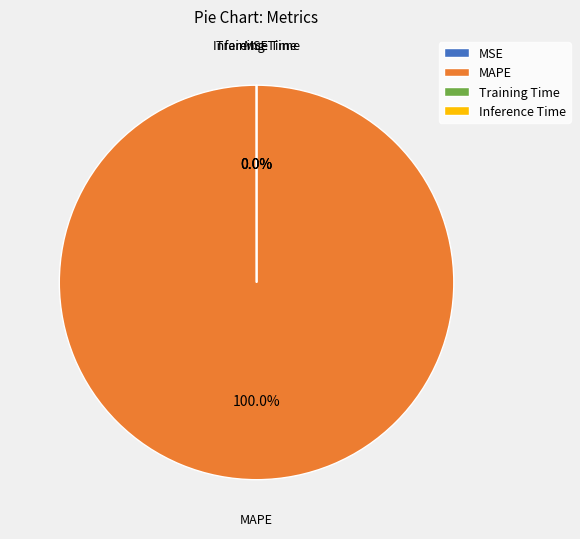

Which category has the biggest portion of the pie?

MAPE